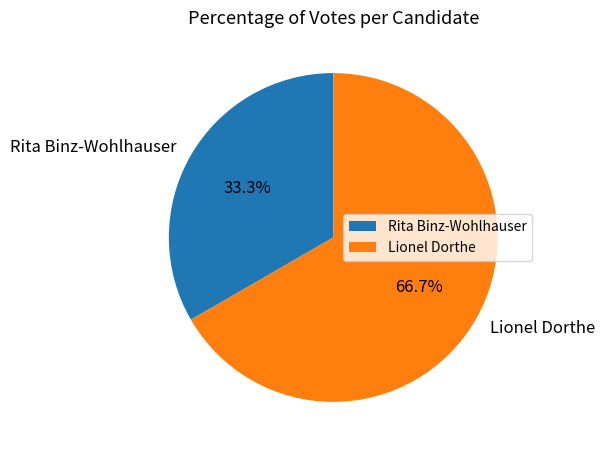

Rank the categories by value from highest to lowest.

Lionel Dorthe, Rita Binz-Wohlhauser